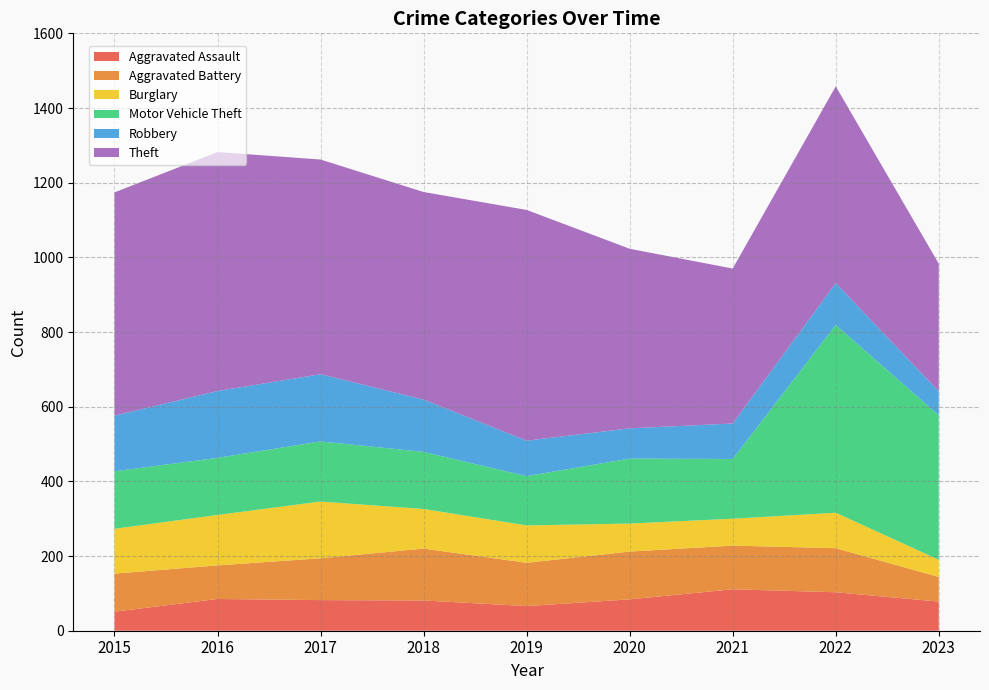

Reading right to left, transcribe all the data shown in this chart.

Aggravated Assault: 78	103	111	84	66	81	82	85	51
Aggravated Battery: 66	118	117	128	116	139	112	90	102
Burglary: 46	95	72	75	100	106	152	135	120
Motor Vehicle Theft: 387	503	160	174	132	153	161	153	154
Robbery: 64	112	95	81	95	140	180	179	149
Theft: 342	527	415	481	618	556	575	640	598